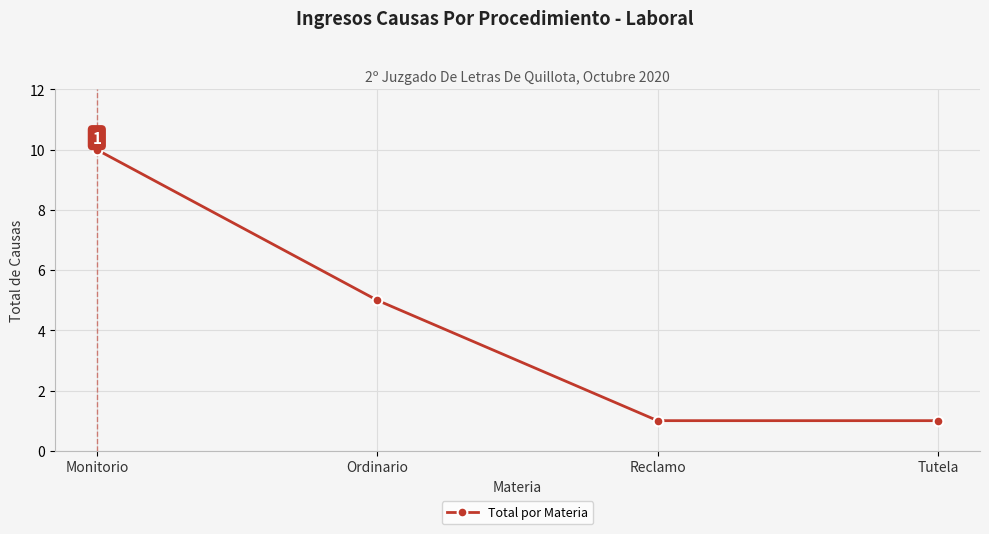

Reading right to left, transcribe all the data shown in this chart.

Tutela=1	Reclamo=1	Ordinario=5	Monitorio=10